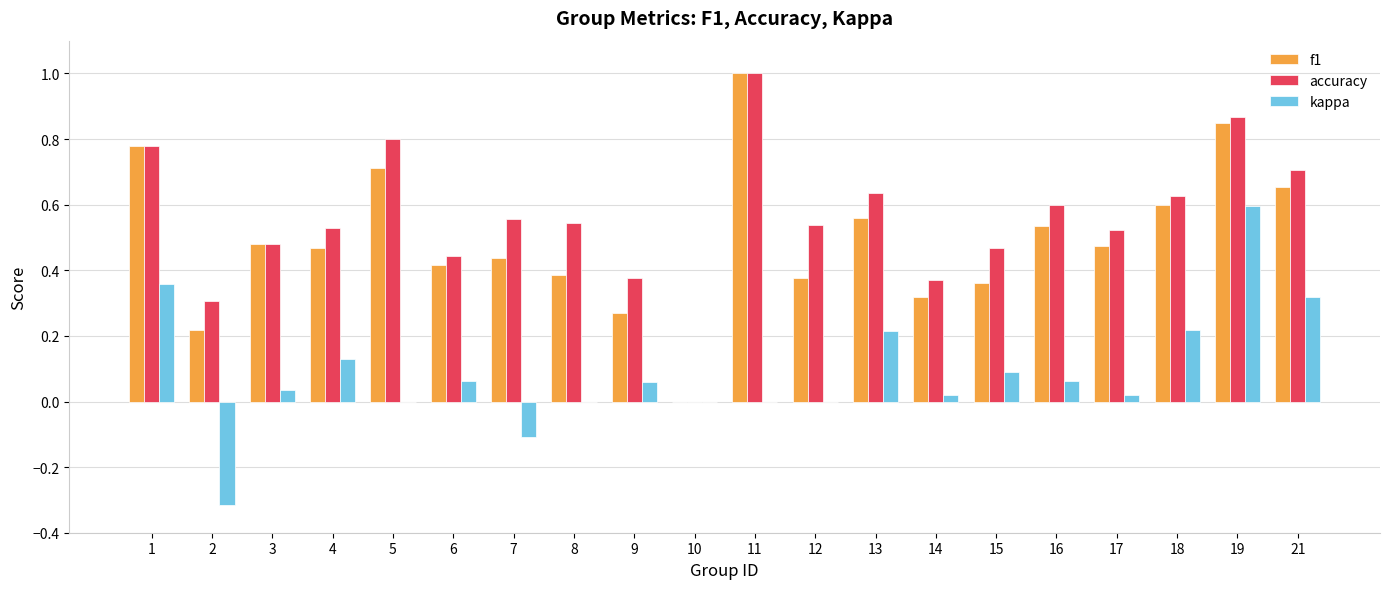

At which category is the sum across all series the highest?

19